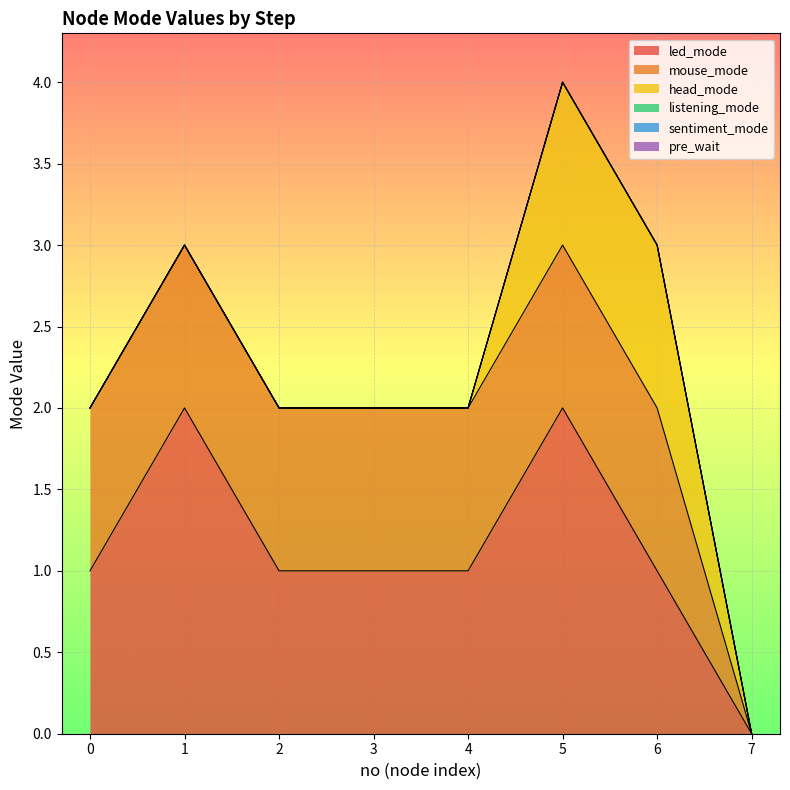

Is the value of mouse_mode at 2 greater than the value of head_mode at 5?

No